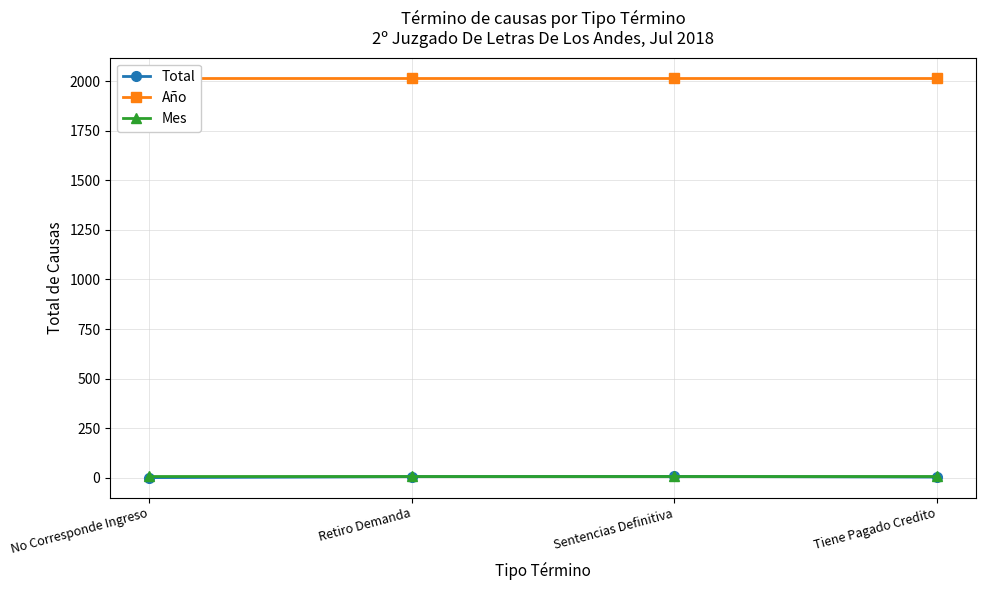

Which category has the highest value across all series?

No Corresponde Ingreso